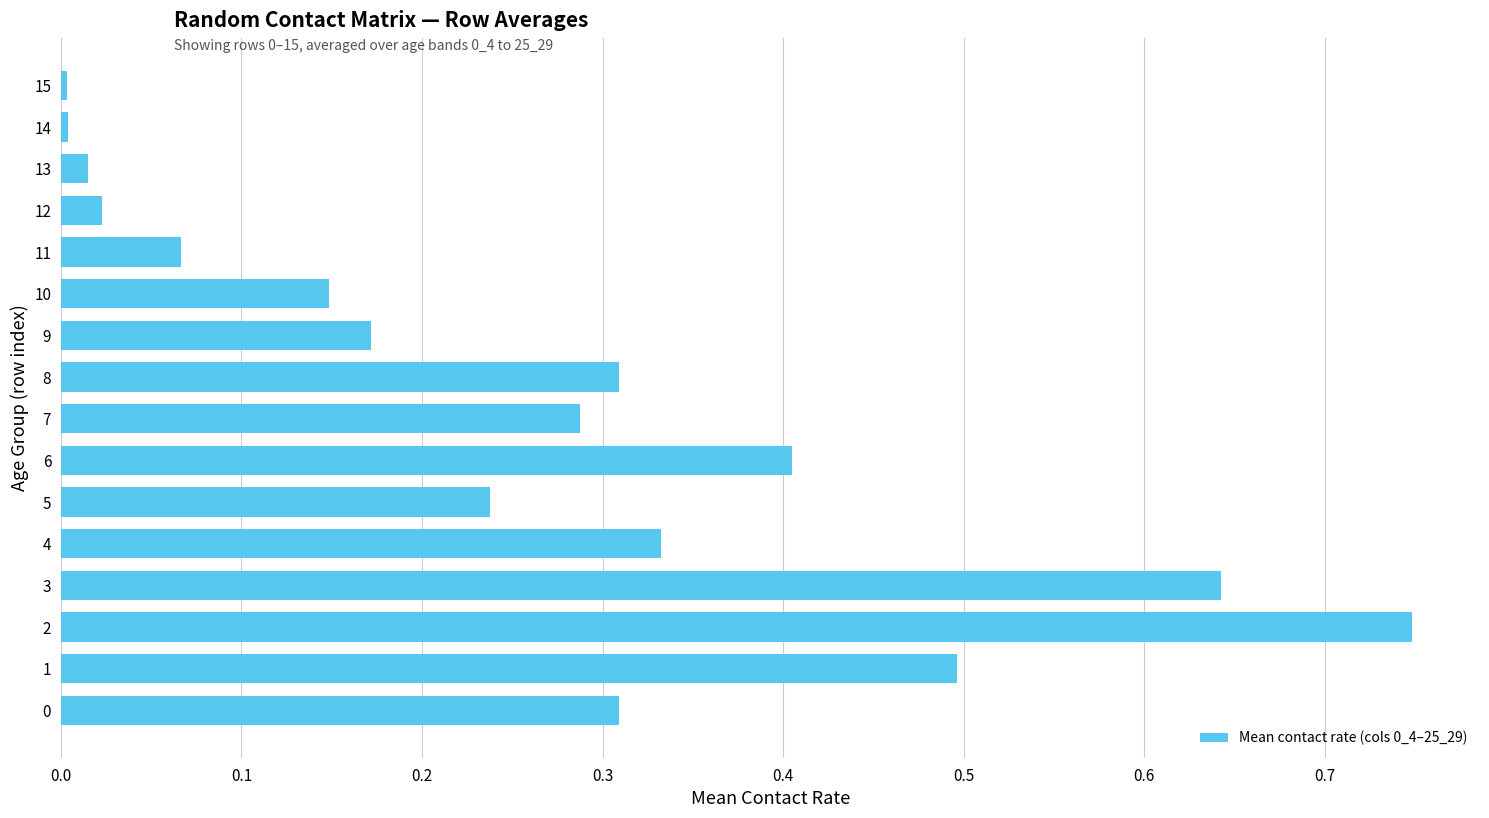

What is the sum of all values?

4.2